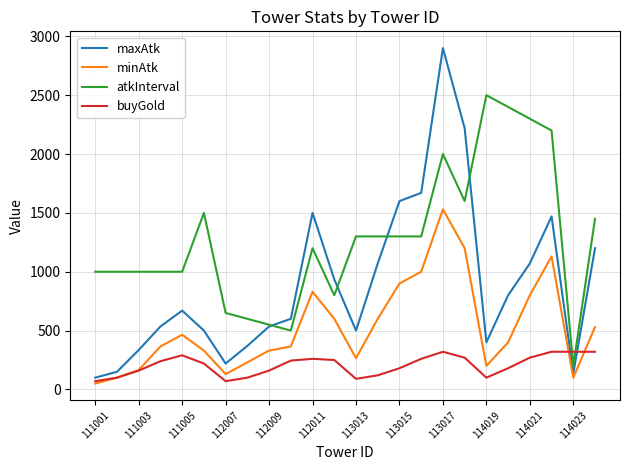

Which series has the largest total across all categories?

atkInterval